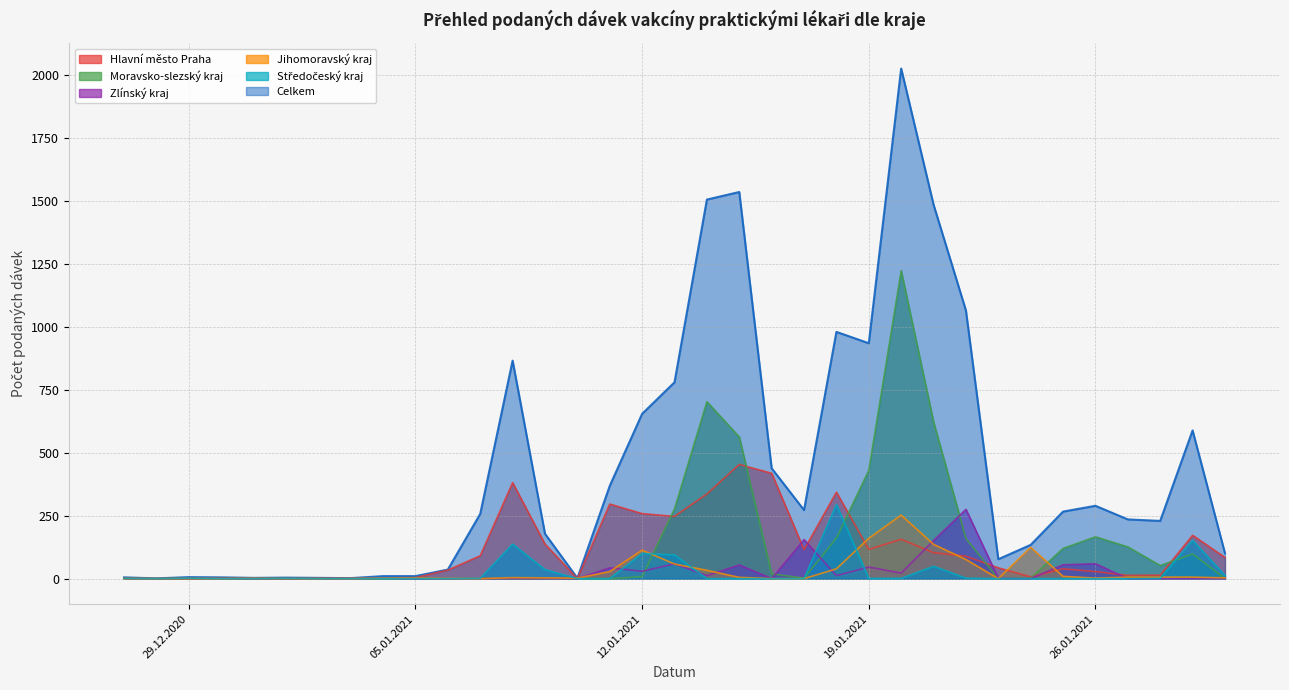

How many interior local peaks does the Celkem series have?

8